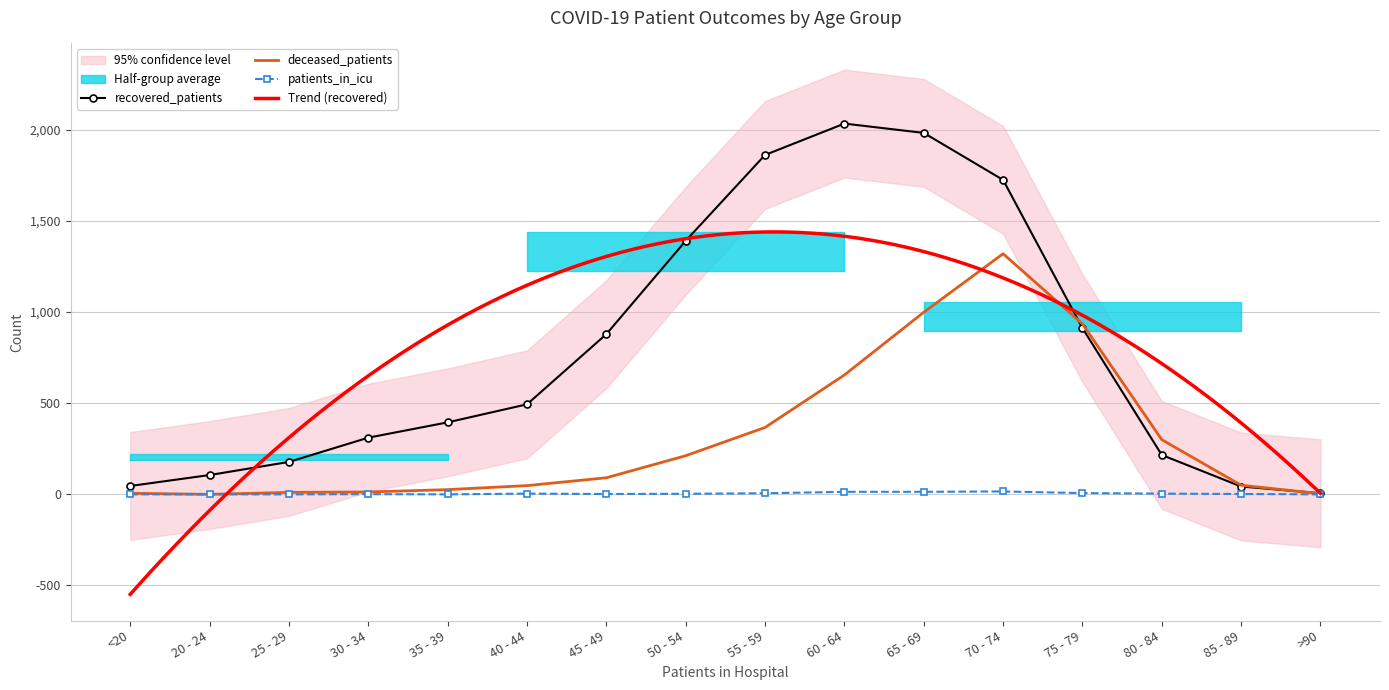

True or false: deceased_patients and patients_in_icu intersect in this chart.

False